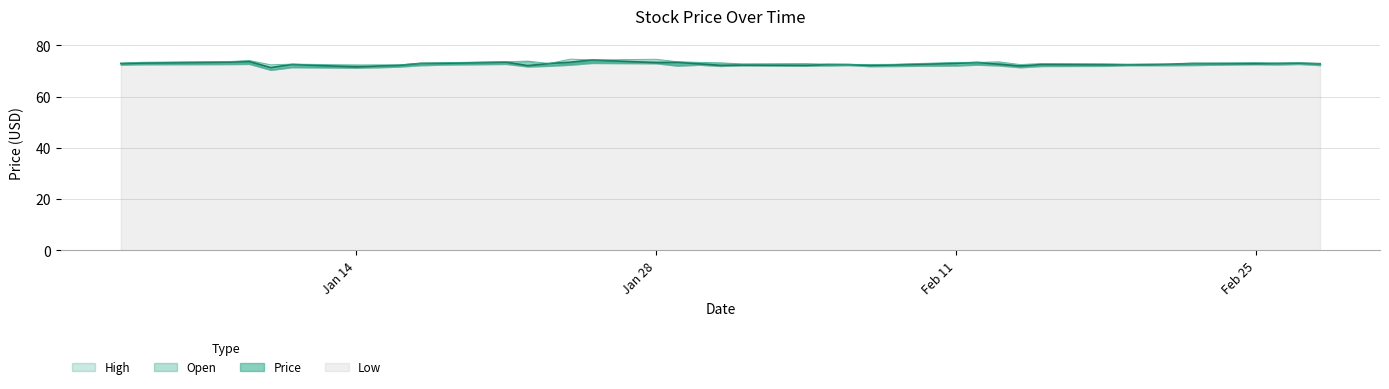

What is the value of the Price point at the 2nd from the left?

73.2